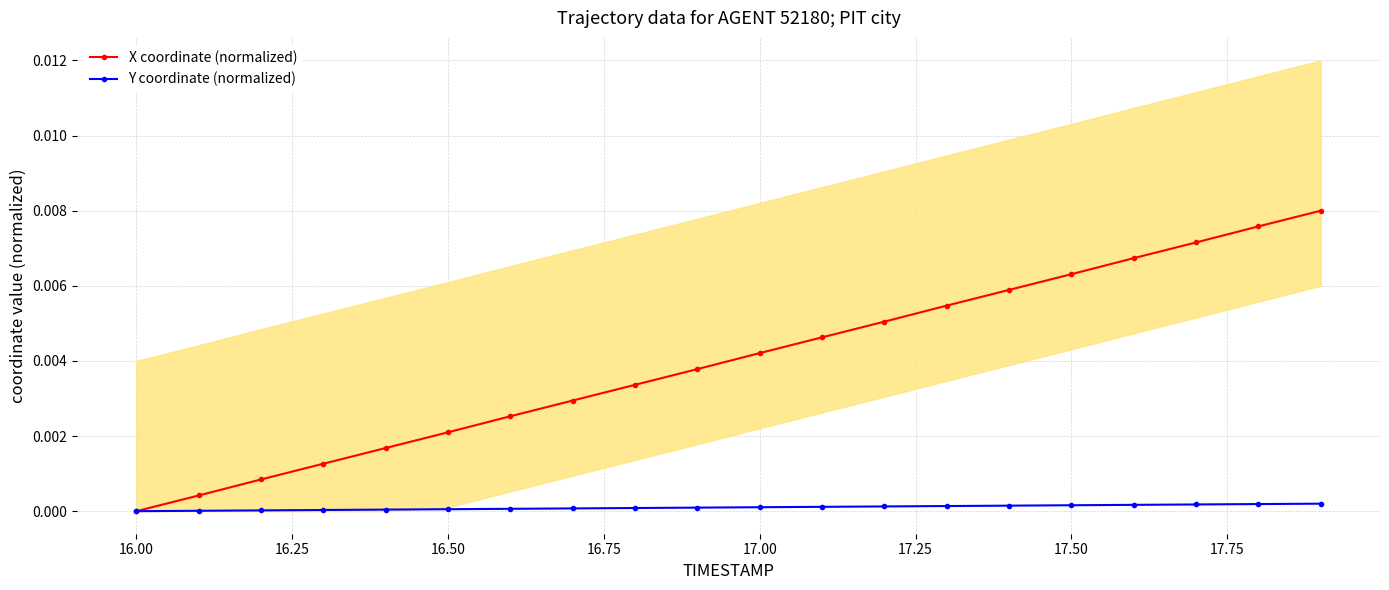

Does the chart have visible grid lines?

Yes